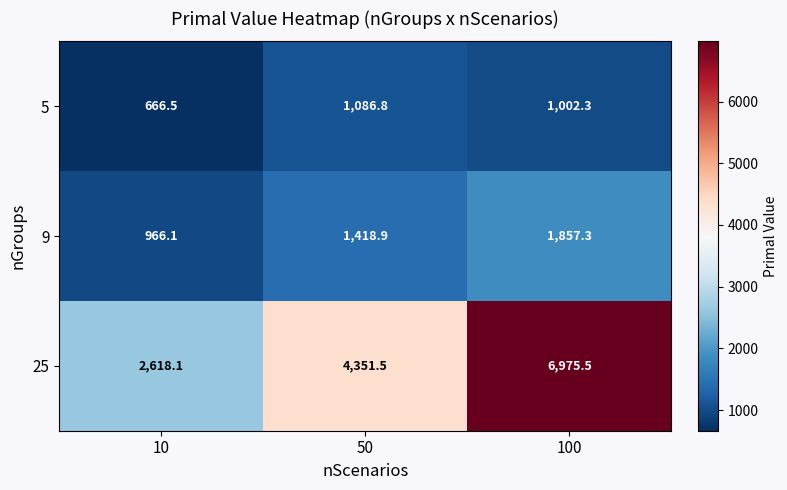

At which label is 25 closest to 4796?

50